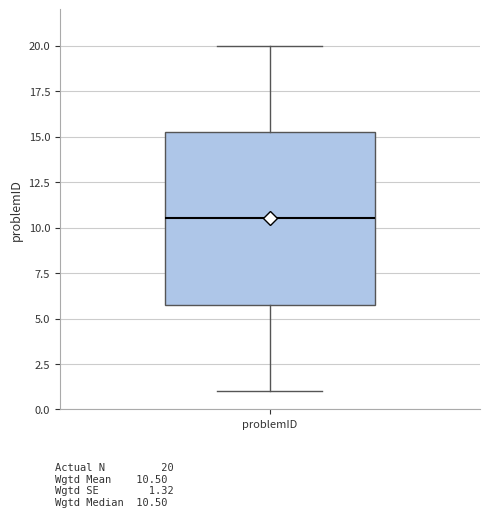

Where does the lower whisker of the box for problemID end on the y-axis? The values are not printed on the chart, so give them approximately, as read against the axis.

1.0